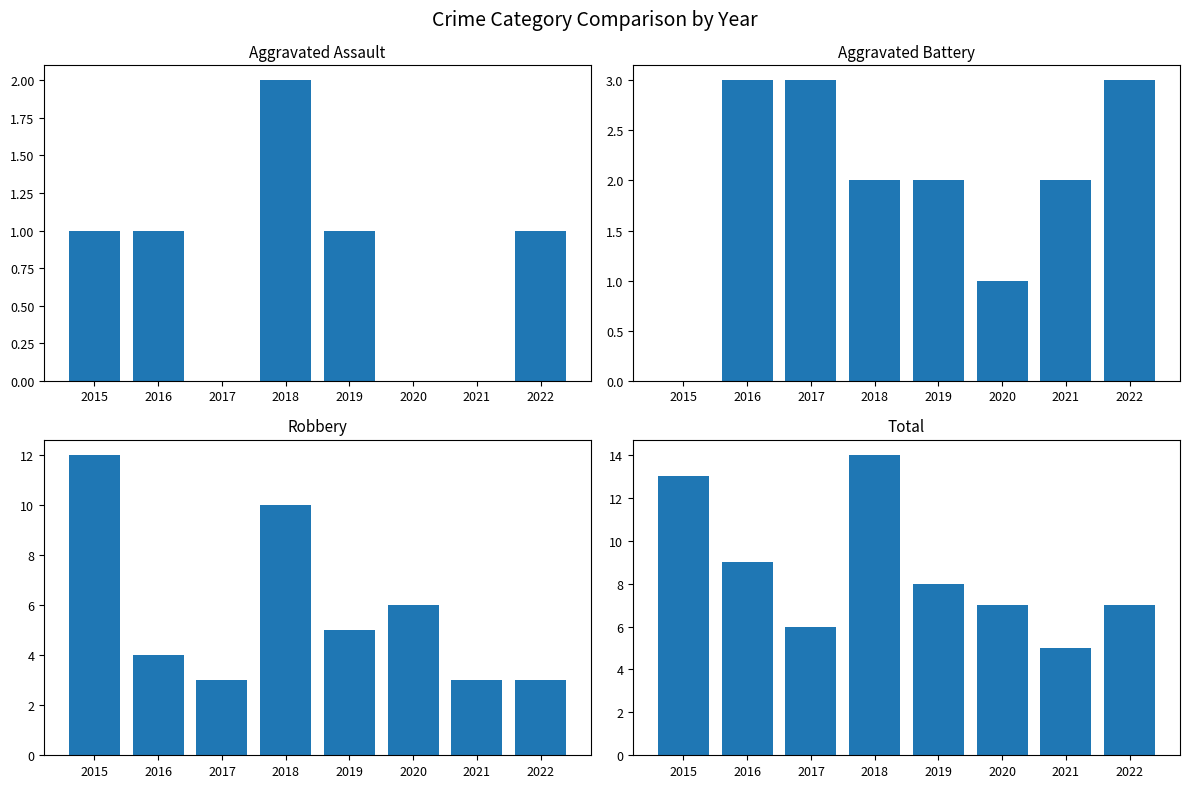

What is the spread (max minus min) of values at 2019?

7